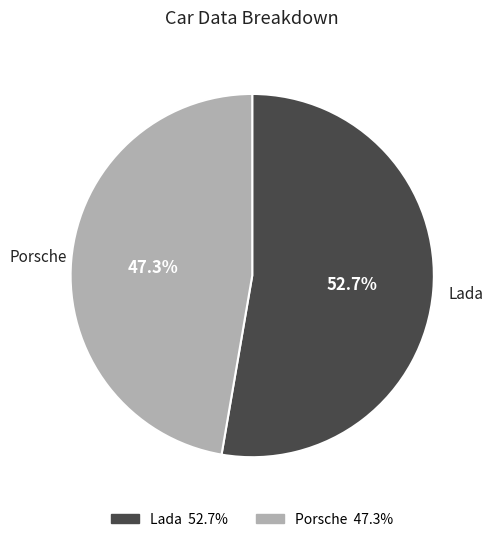

Does any single category account for the majority?

Yes